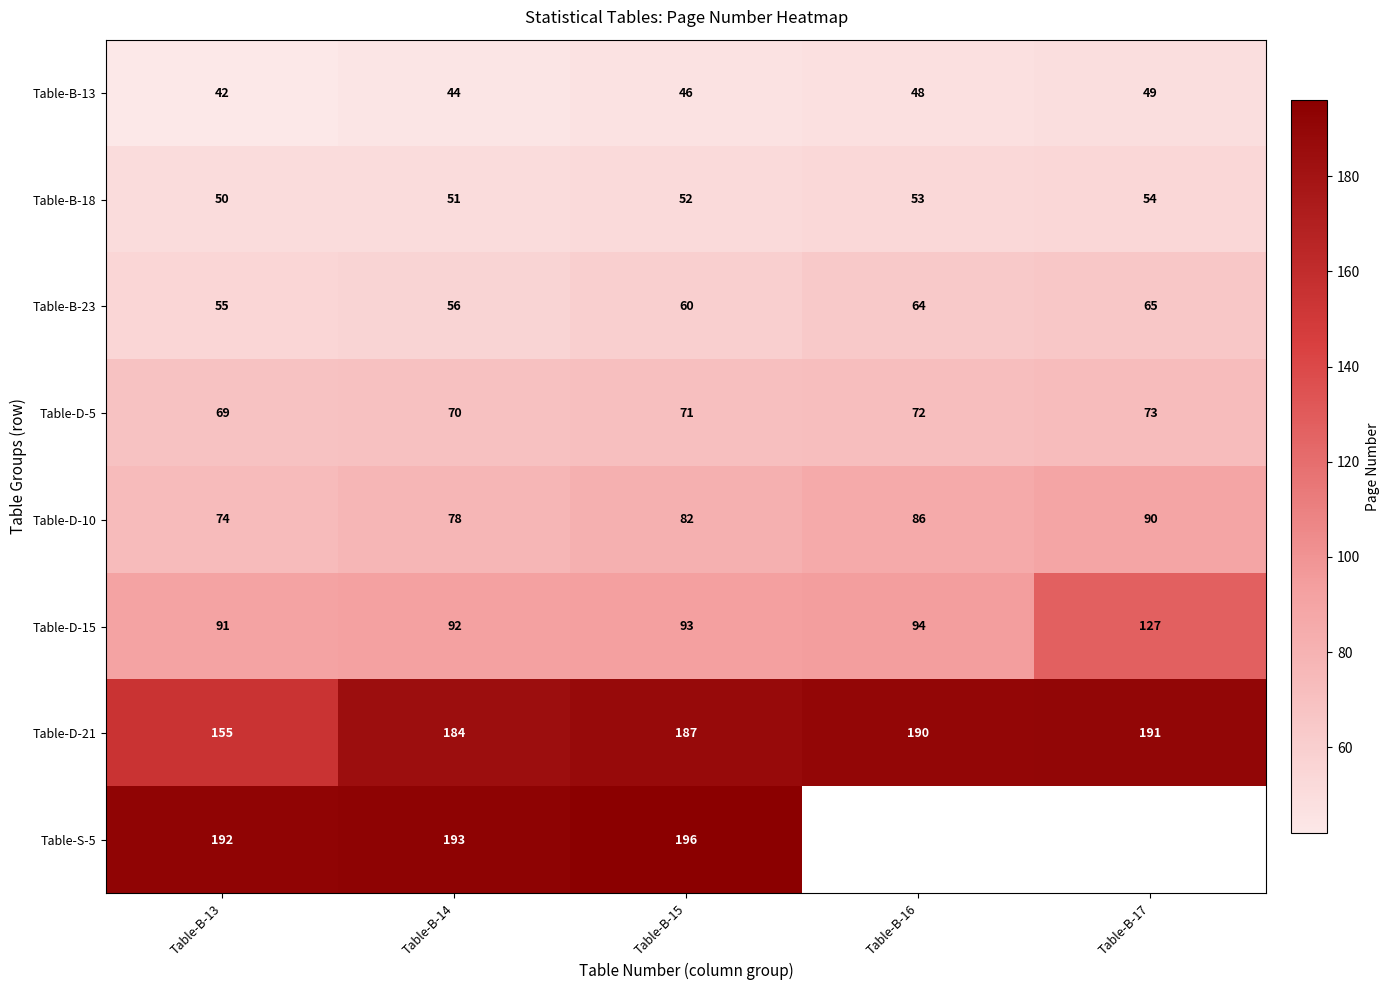

What is the smallest value displayed?

42.0